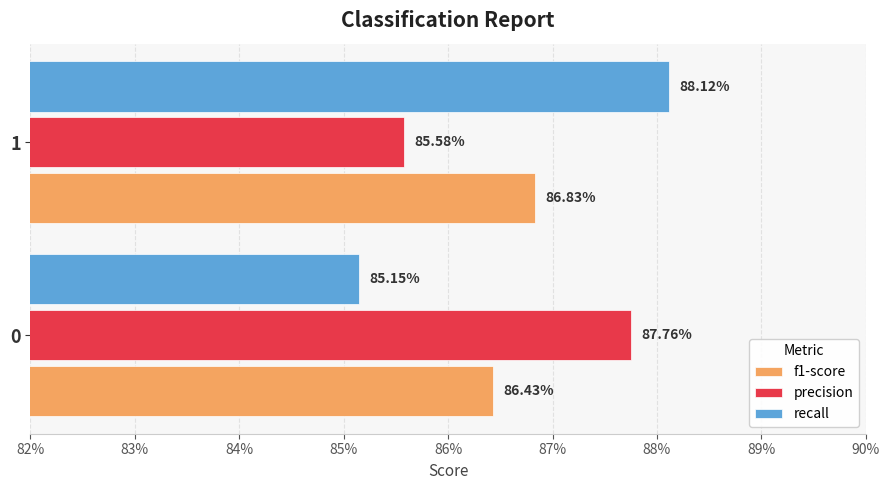

What are all the series names shown in the legend?

f1-score, precision, recall